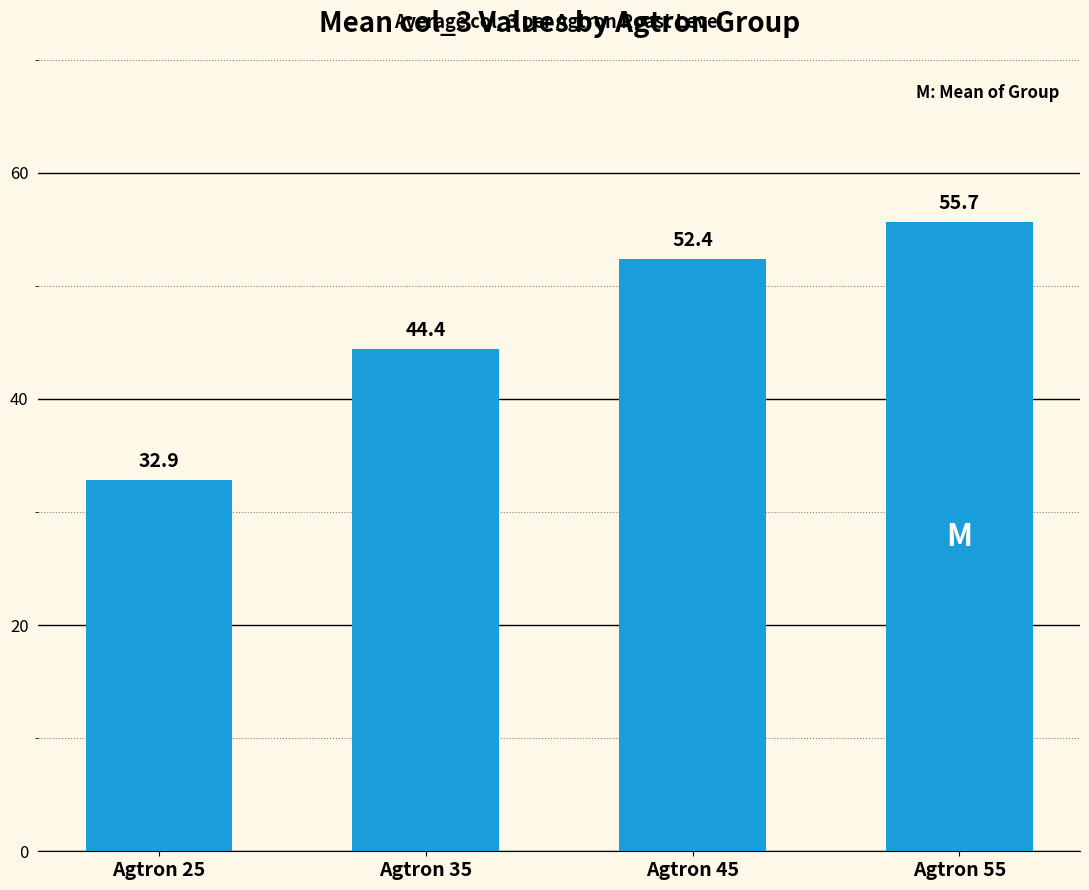

The value at Agtron 25 is 12.5. True or false?

False